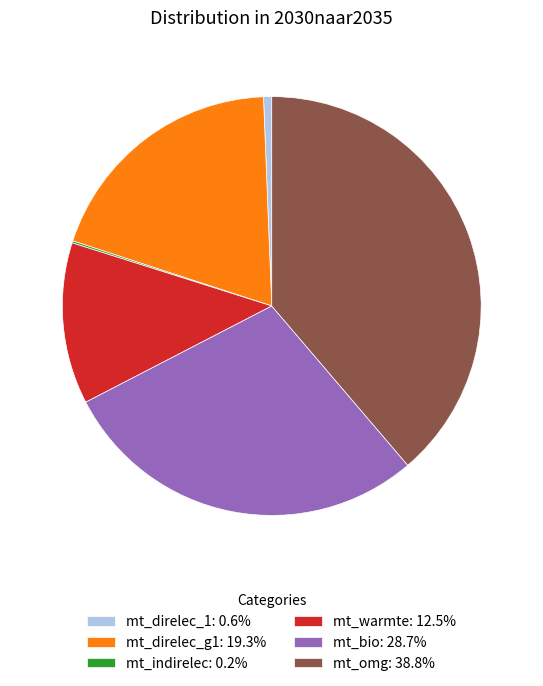

Combined, do mt_warmte: 12.5% and mt_direlec_1: 0.6% account for over 50%?

No